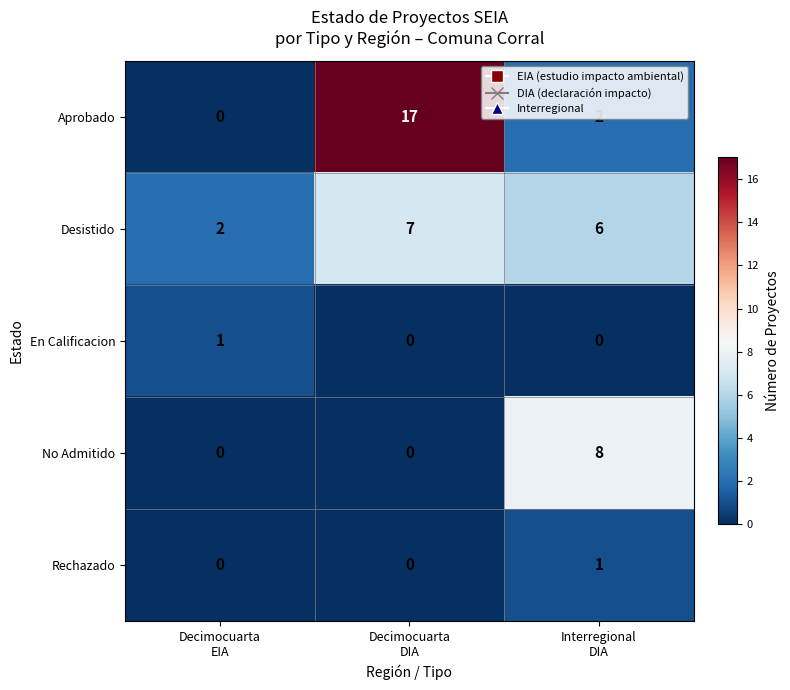

Which series changed the most between Decimocuarta
DIA and Interregional
DIA?

Aprobado